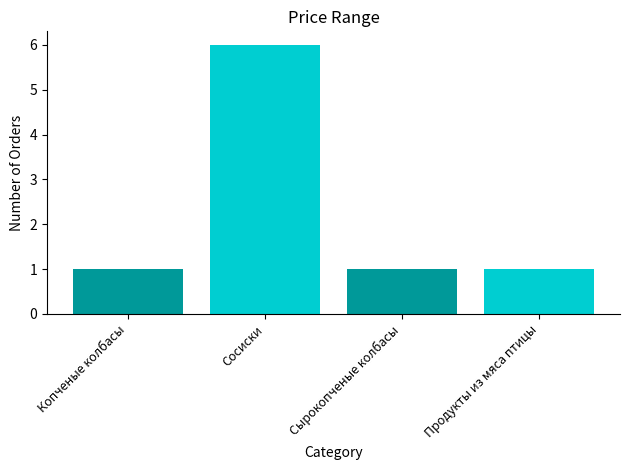

What is the ratio of the value at Сырокопченые колбасы to the value at Продукты из мяса птицы?

1.0